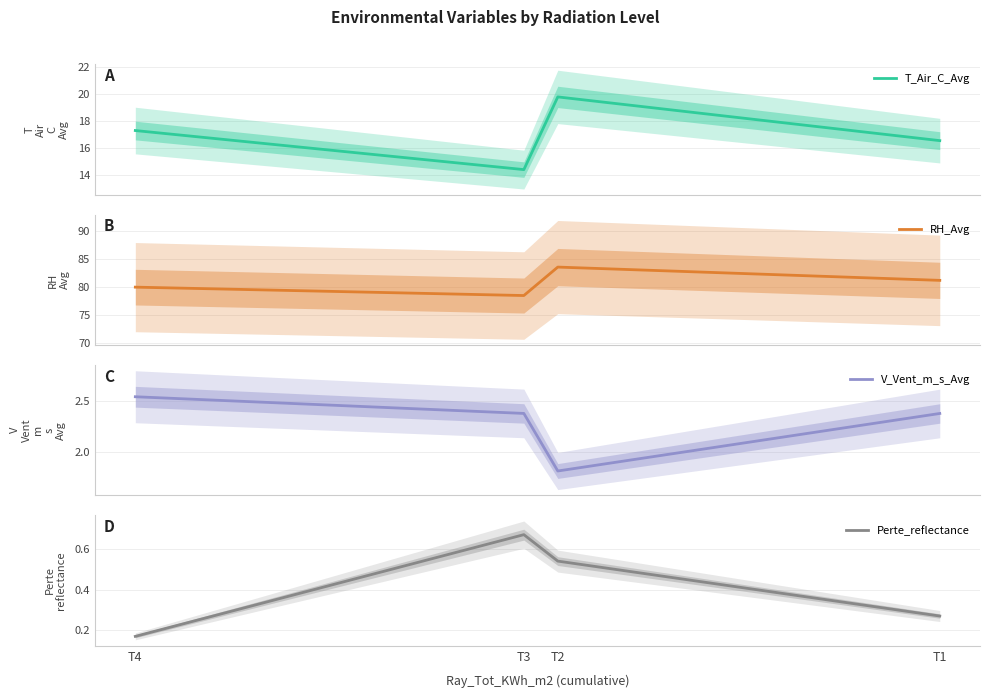

At which category is the sum across all series the highest?

T2